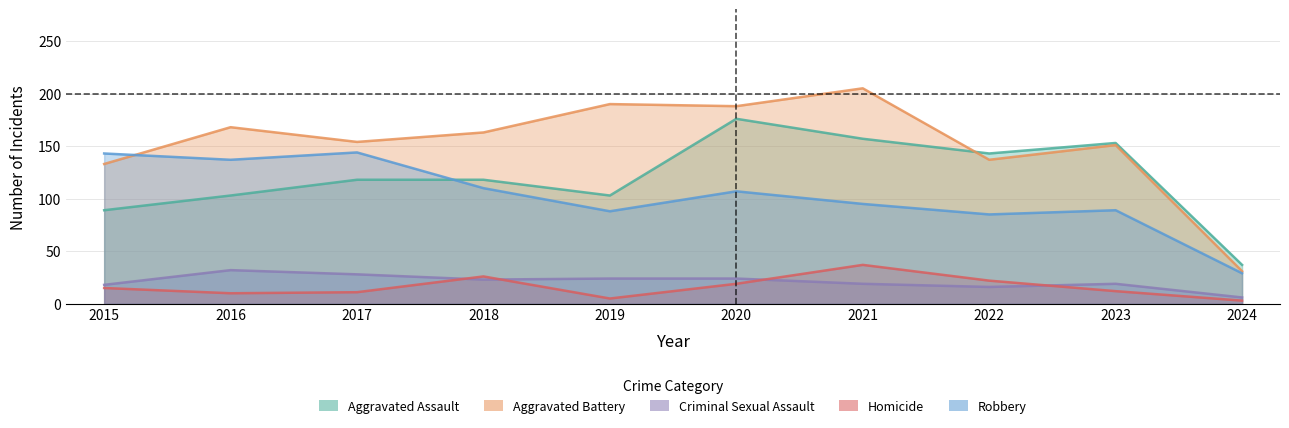

How many data points does each series have?

10